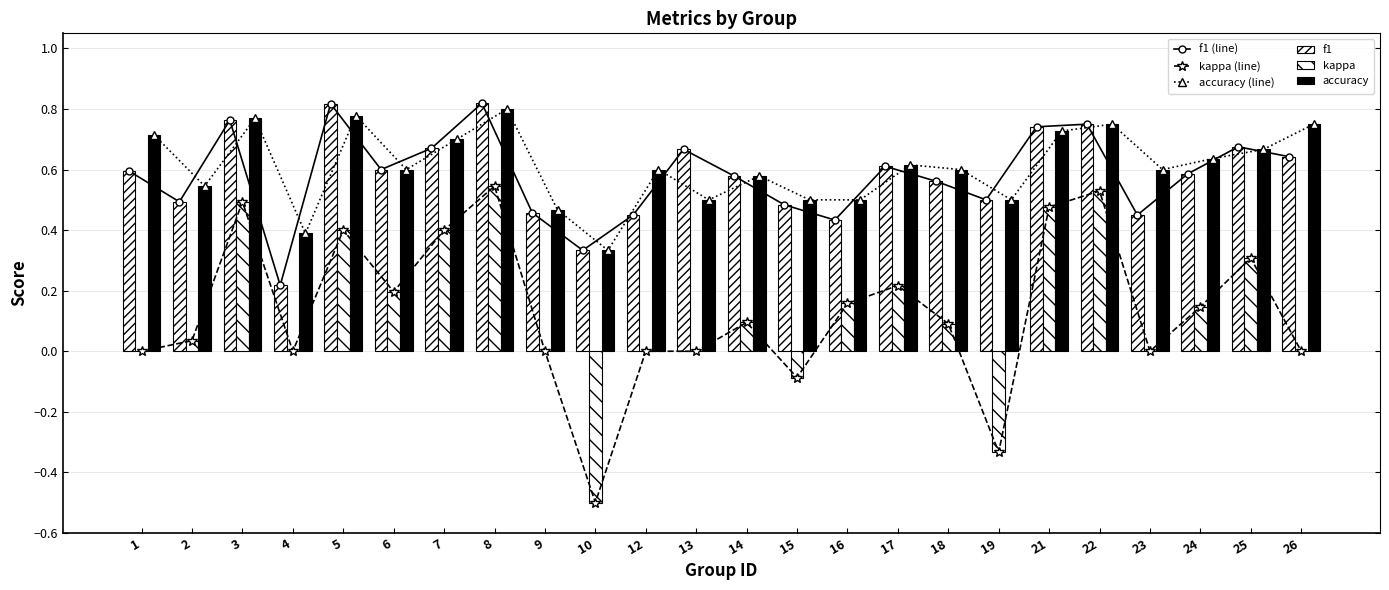

Are the bars horizontal?

No